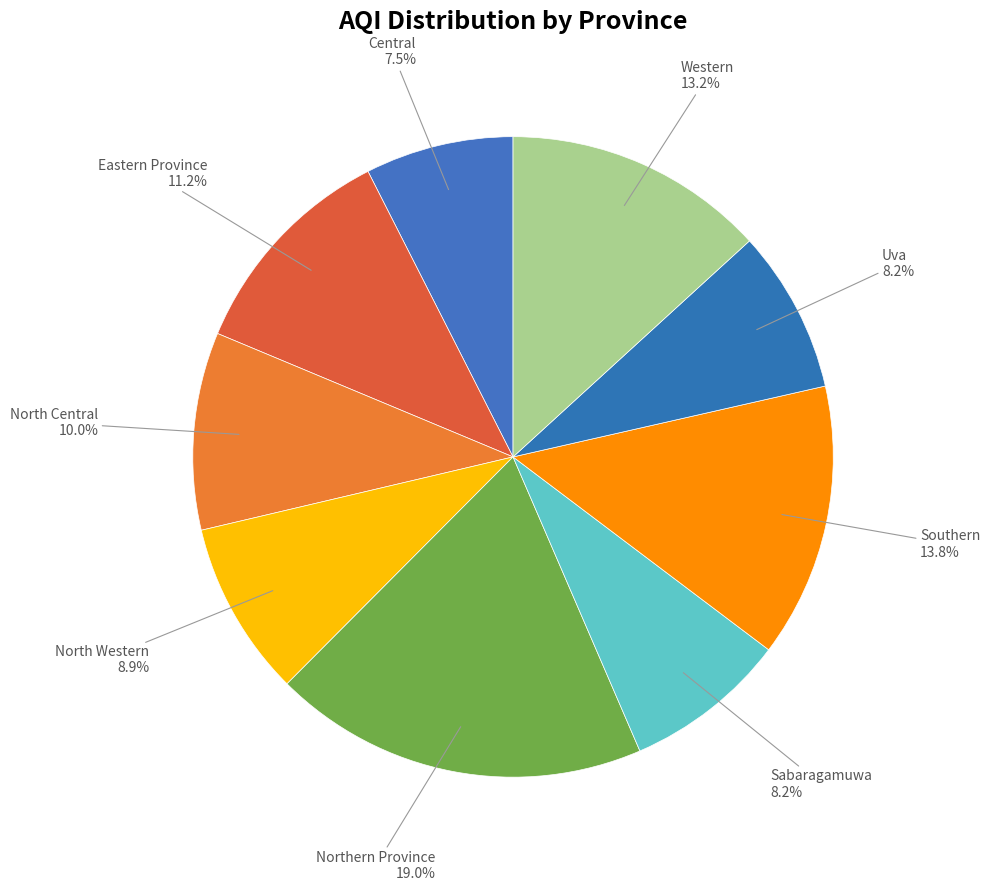

Which category has the biggest portion of the pie?

Northern Province